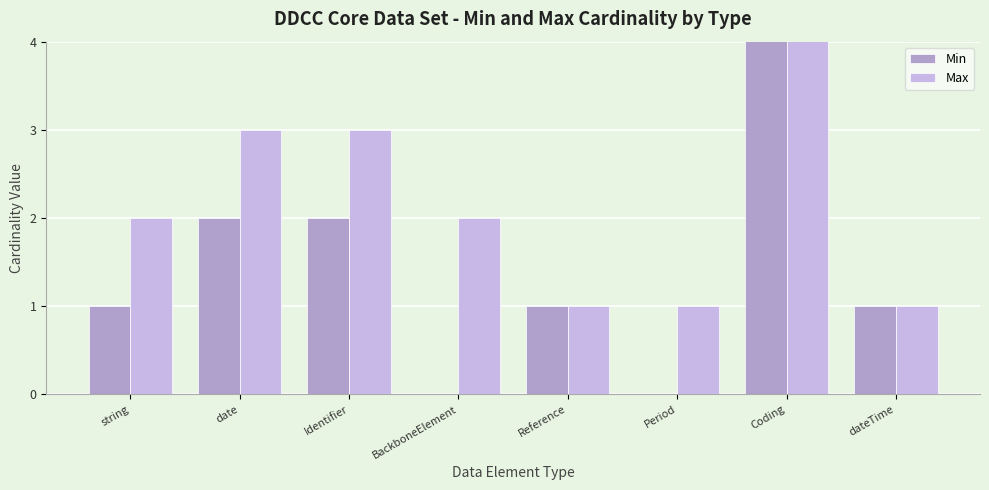

How many values in the Max series exceed 2?

3